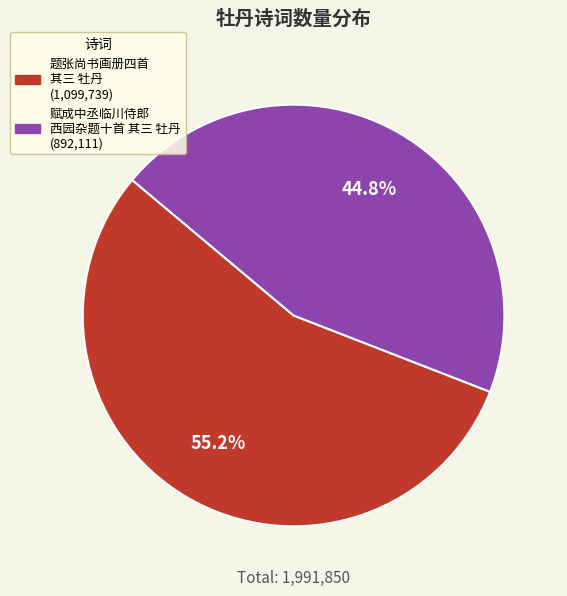

Is there any slice that represents more than half of the pie?

Yes